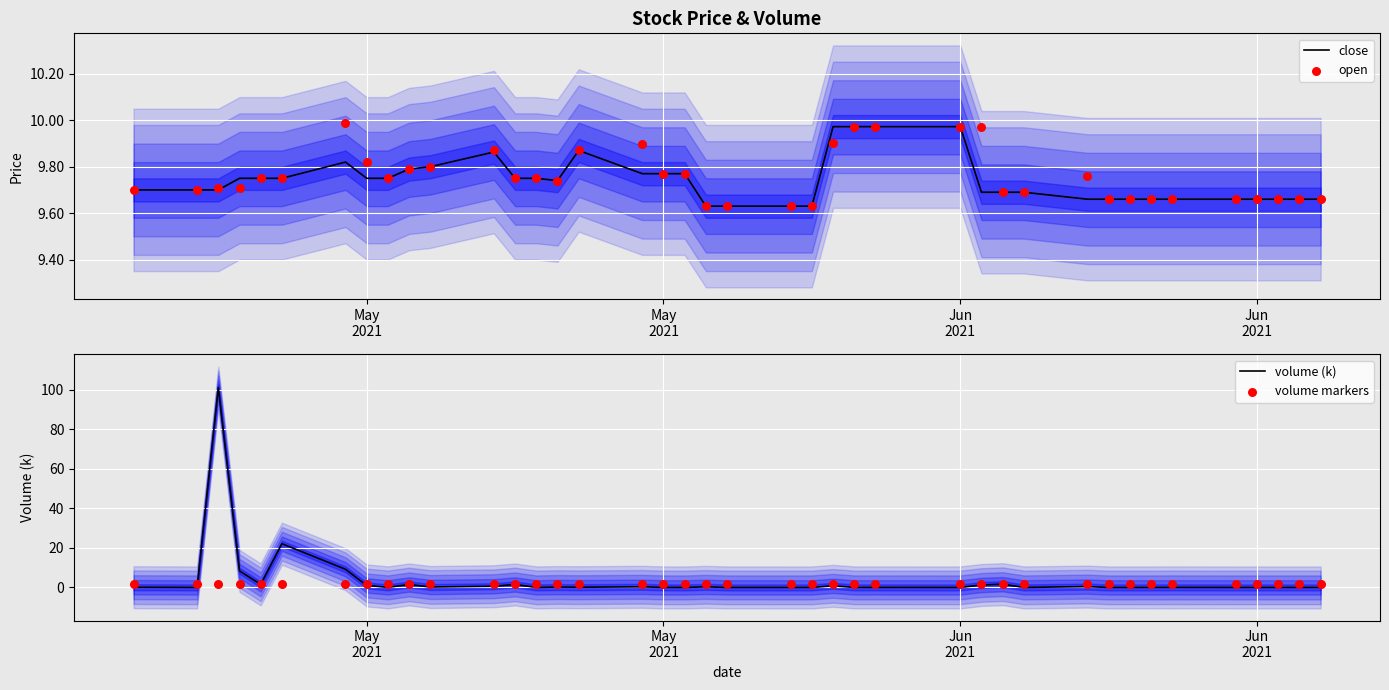

Which series has the widest spread of Y values?

volume (k)